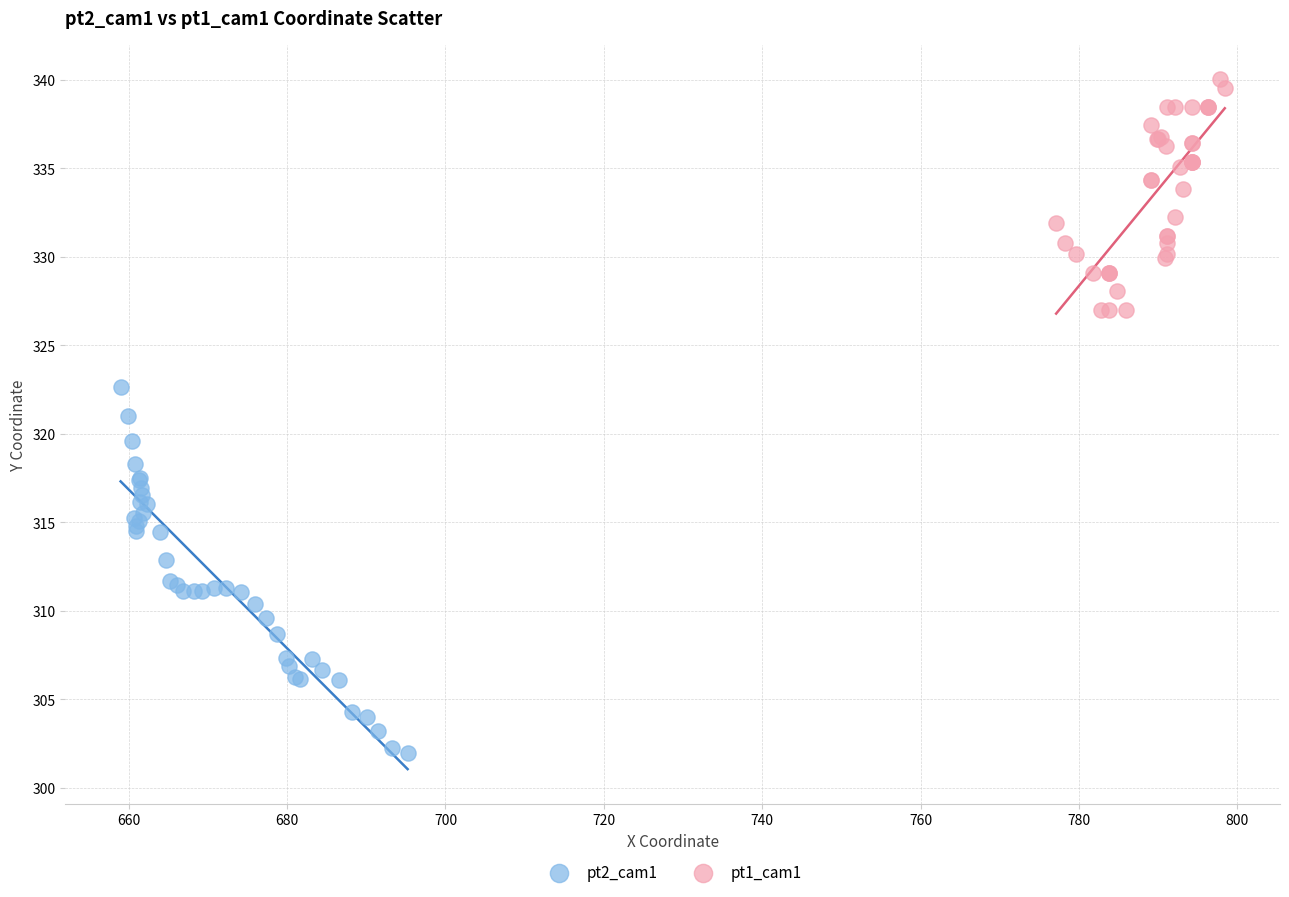

What are all the series names shown in the legend?

pt2_cam1, pt1_cam1